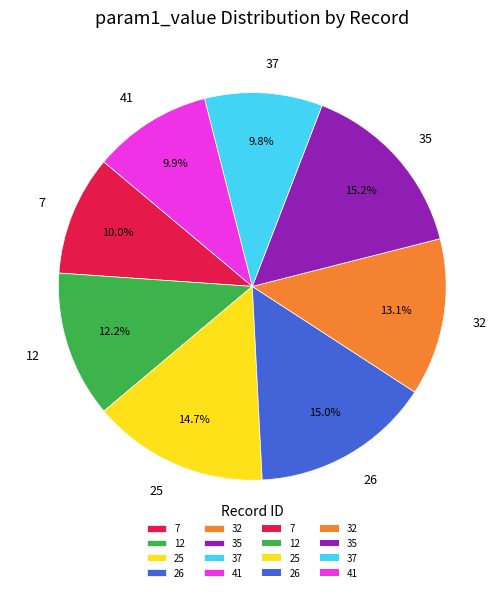

Combined, what portion of the pie is 41 and 35?

25.1%